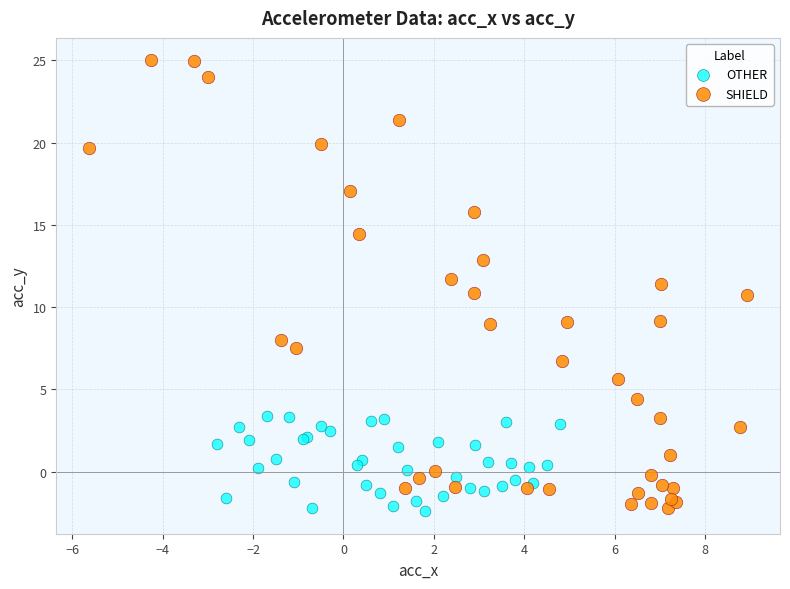

Which series reaches the maximum Y coordinate?

SHIELD